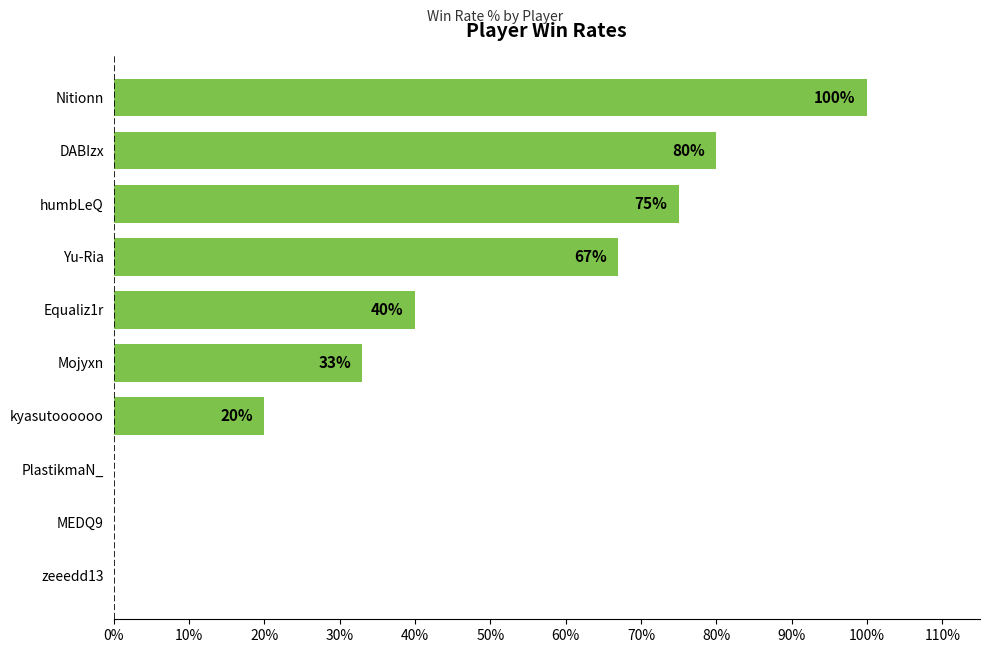

What is the sum of all values?

415